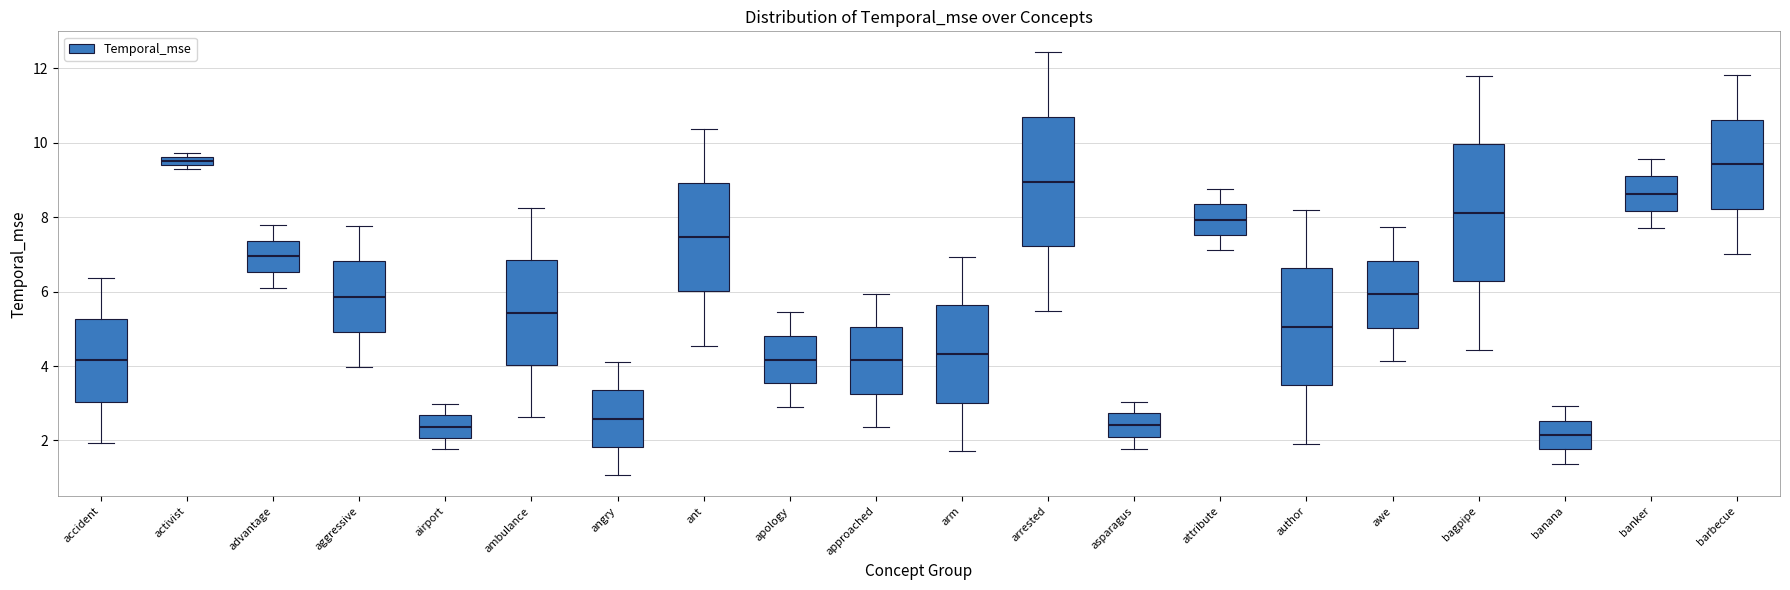

Where is the upper edge of the box for ambulance on the y-axis? The values are not printed on the chart, so give them approximately, as read against the axis.

6.8